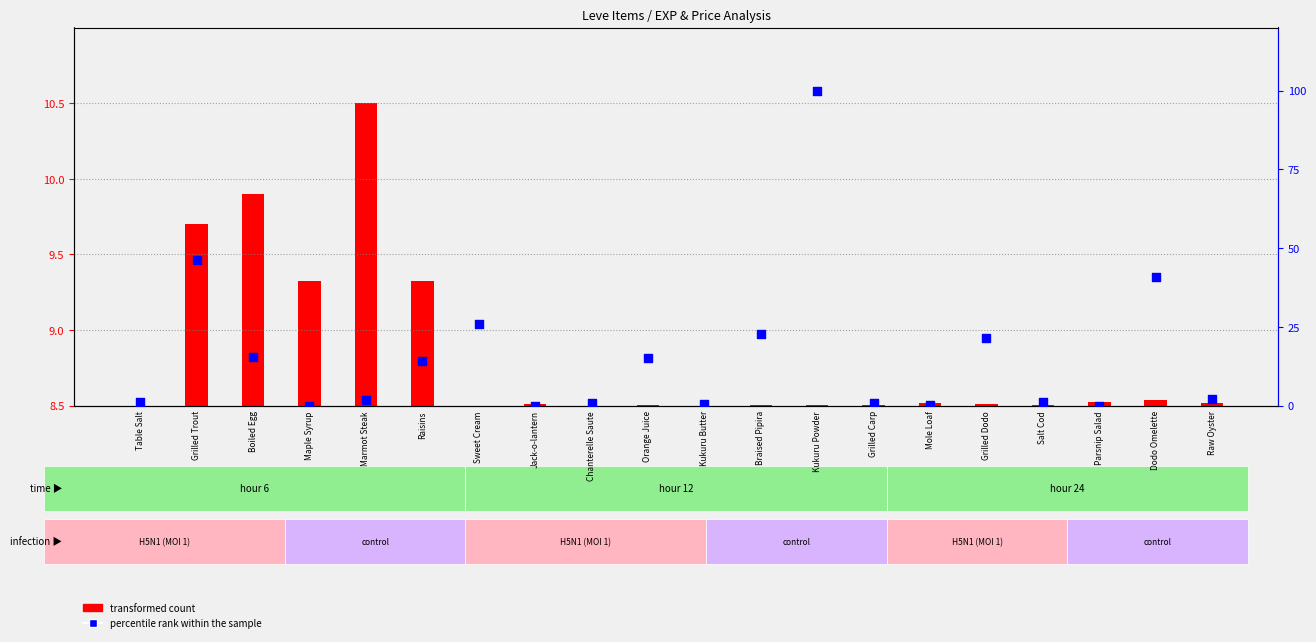

Between Salt Cod and Kukuru Butter, which is larger?

Salt Cod